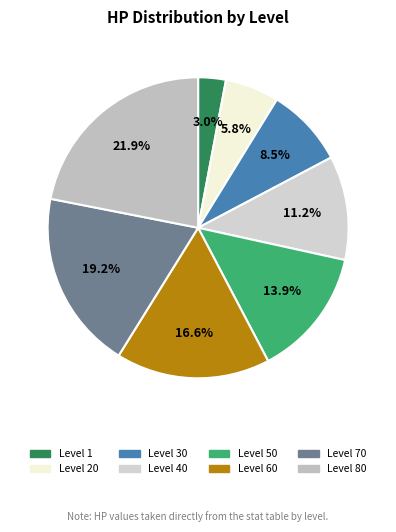

To the nearest percent, what is the difference between the largest and smallest slice percentages?

19%